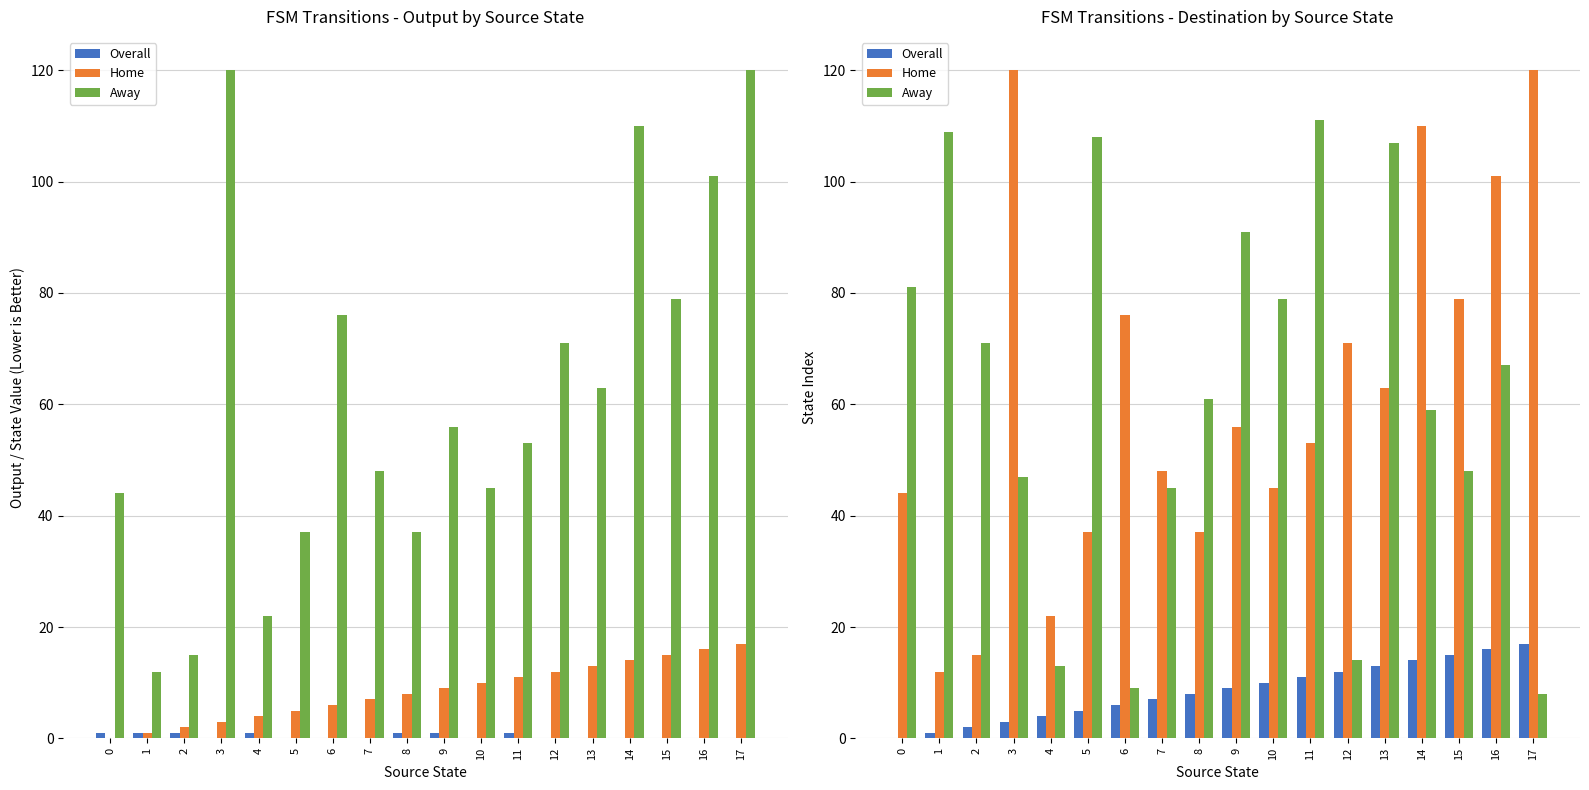

What are all the series names shown in the legend?

Overall, Home, Away